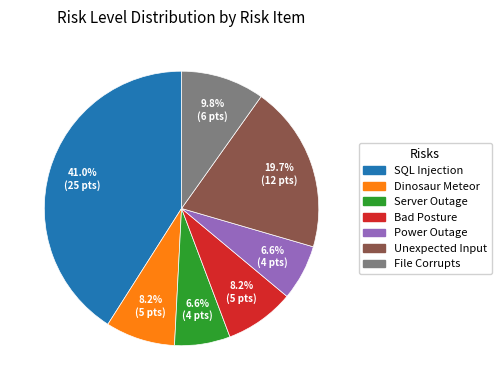

Count the number of slices in the pie.

7